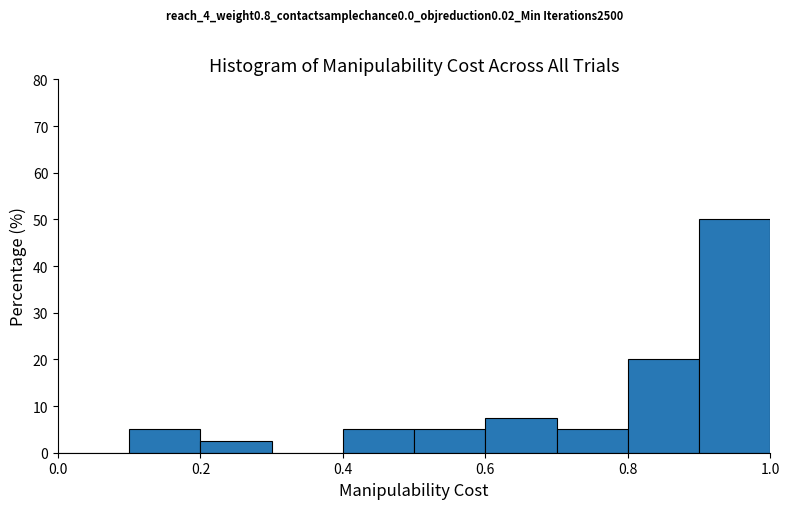

Reading left to right, transcribe this chart: for each bar, give the range it covers on the x-axis and its height. The values are not printed on the chart, so give them approximately, as read against the axis.

0.0 to 0.1: 0
0.1 to 0.2: 5
0.2 to 0.3: 3
0.3 to 0.4: 0
0.4 to 0.5: 5
0.5 to 0.6: 5
0.6 to 0.7: 8
0.7 to 0.8: 5
0.8 to 0.9: 20
0.9 to 1.0: 50